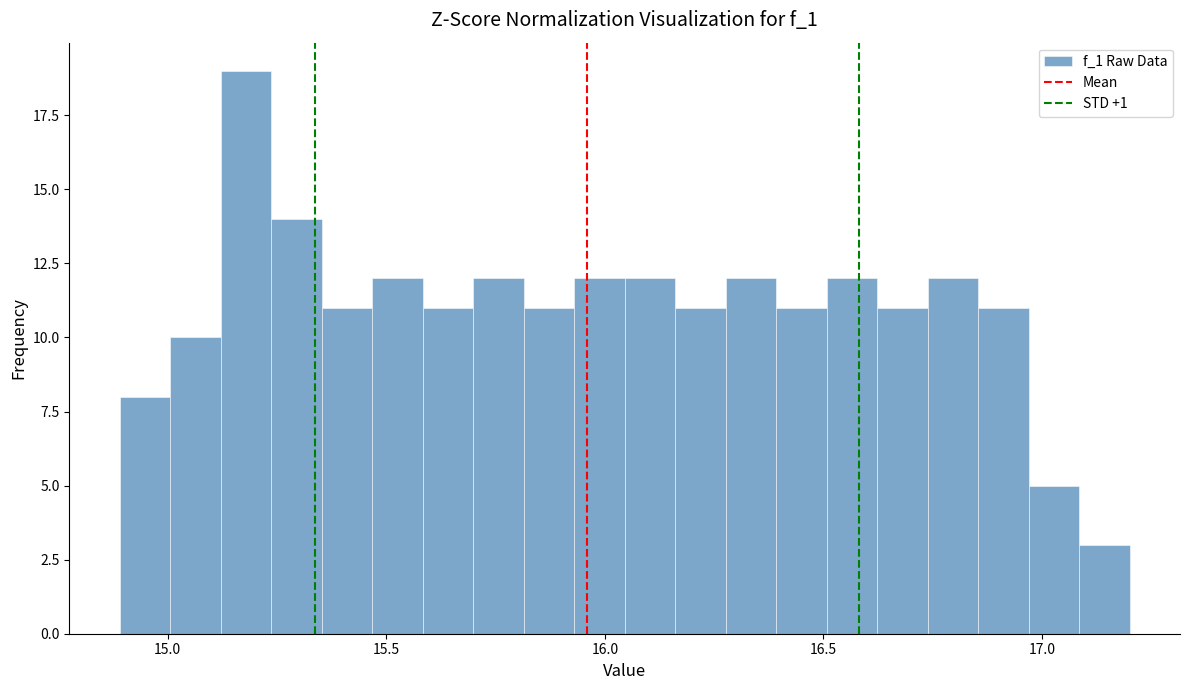

Around what value on the x-axis is the tallest bar? Give the approximate position of its centre, as read against the axis.

15.20